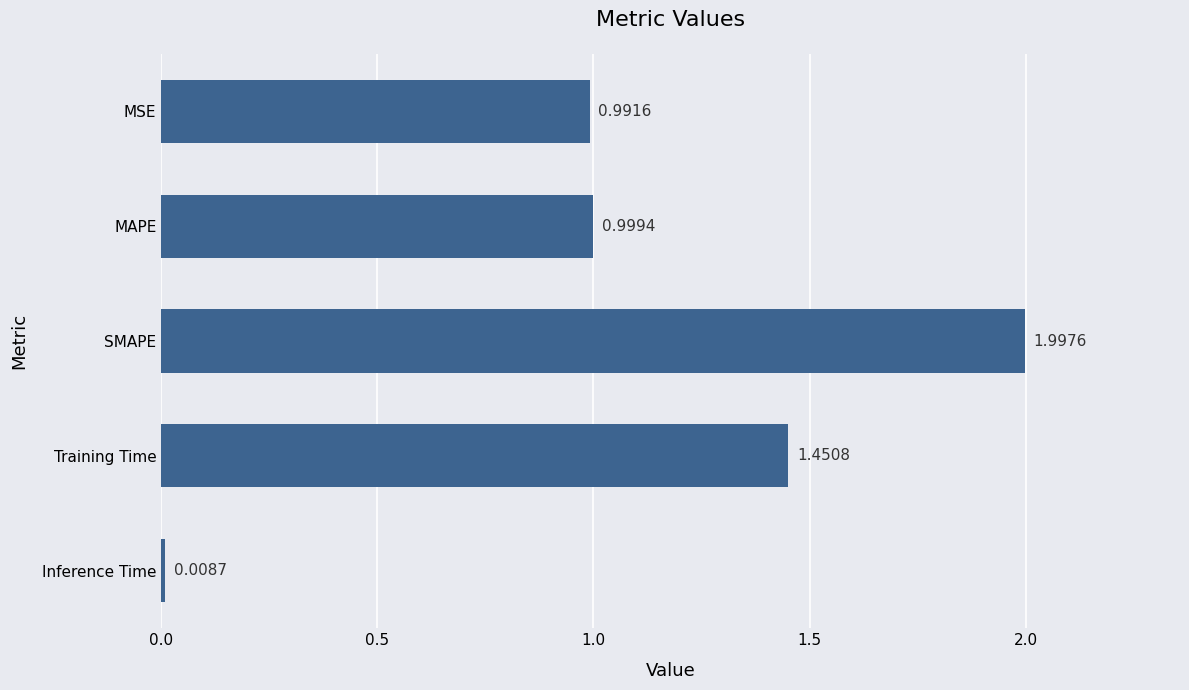

At which label is the value closest to 1?

MAPE